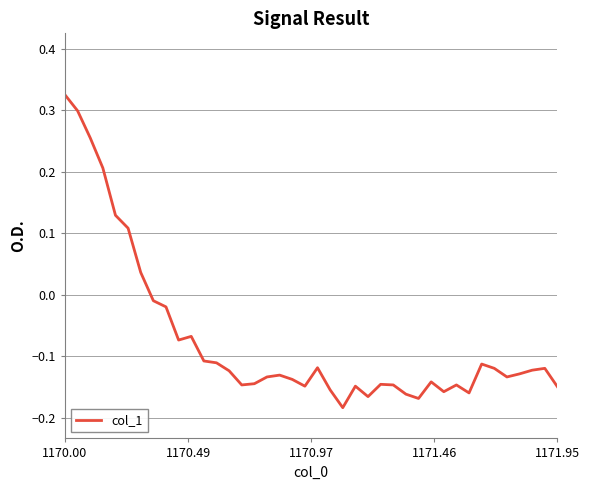

What is the difference between the maximum and minimum values?

0.5